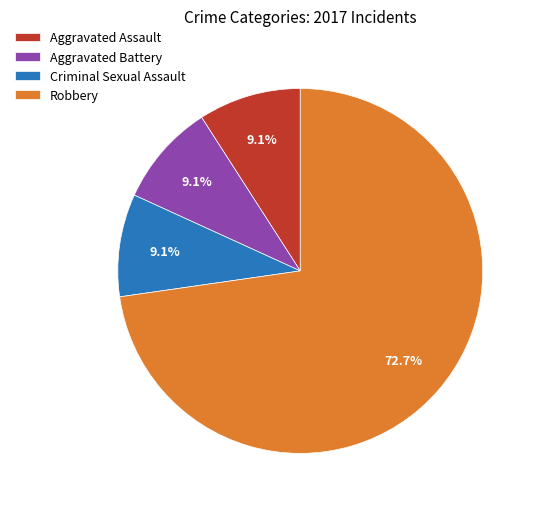

Count the number of slices in the pie.

4